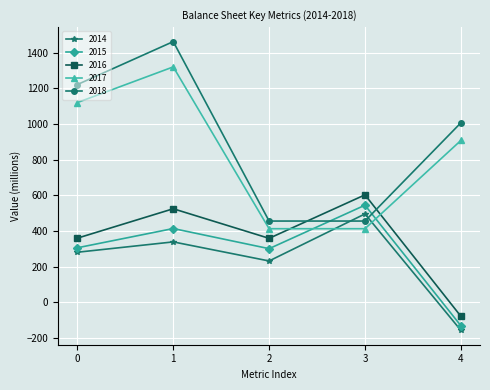

Which series has the largest range (max minus min)?

2018